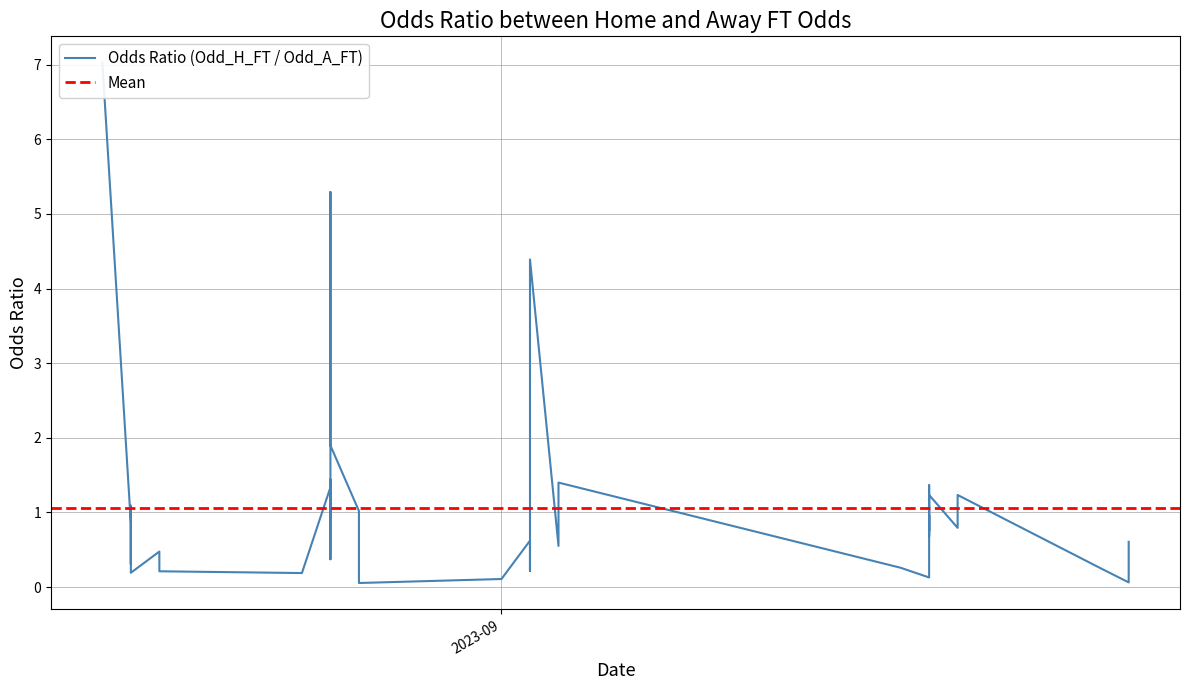

How many lines are shown in the chart?

1